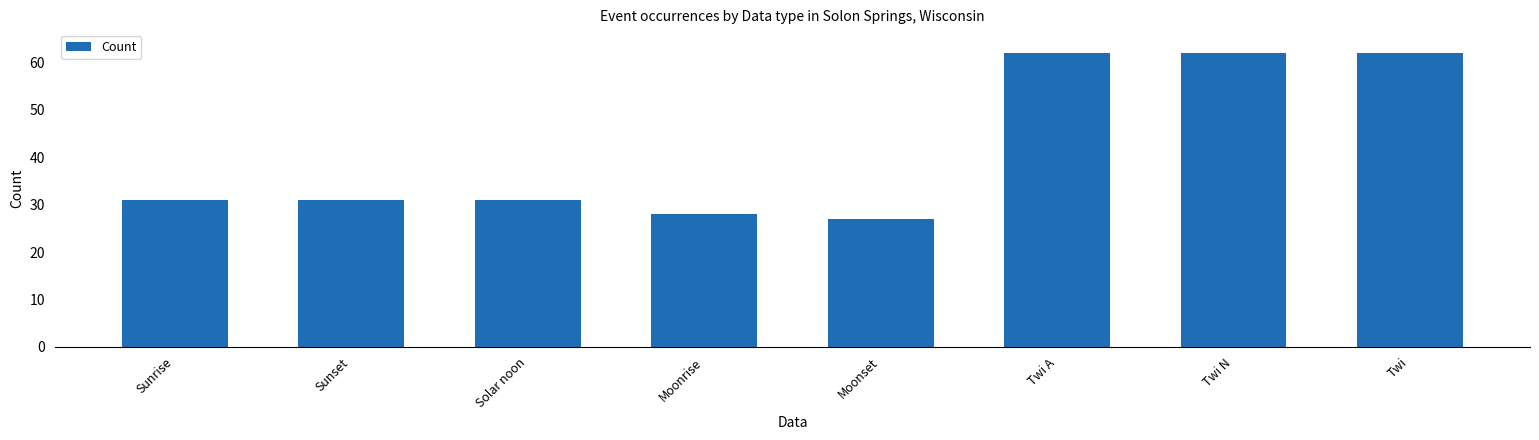

Approximately how many times larger is the value at Solar noon compared to Moonset?

1.1